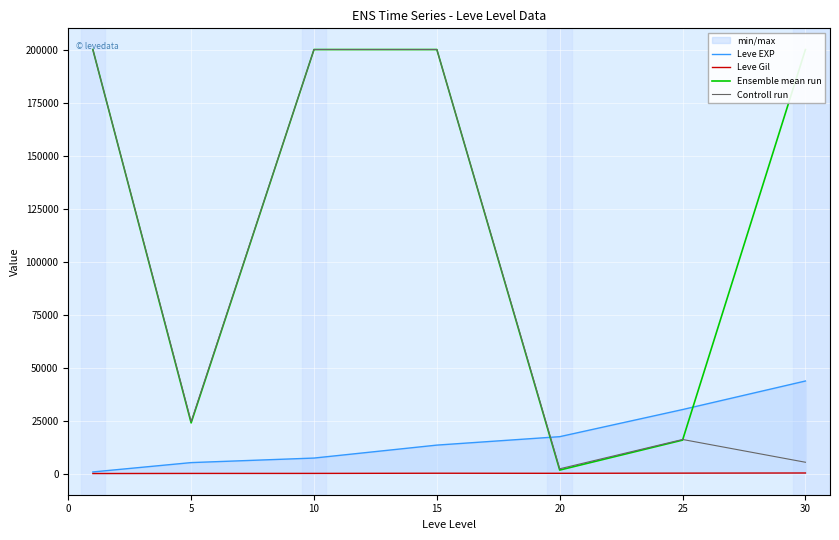

What is the sum of the Ensemble mean run values at 5 and 30?

223975.6